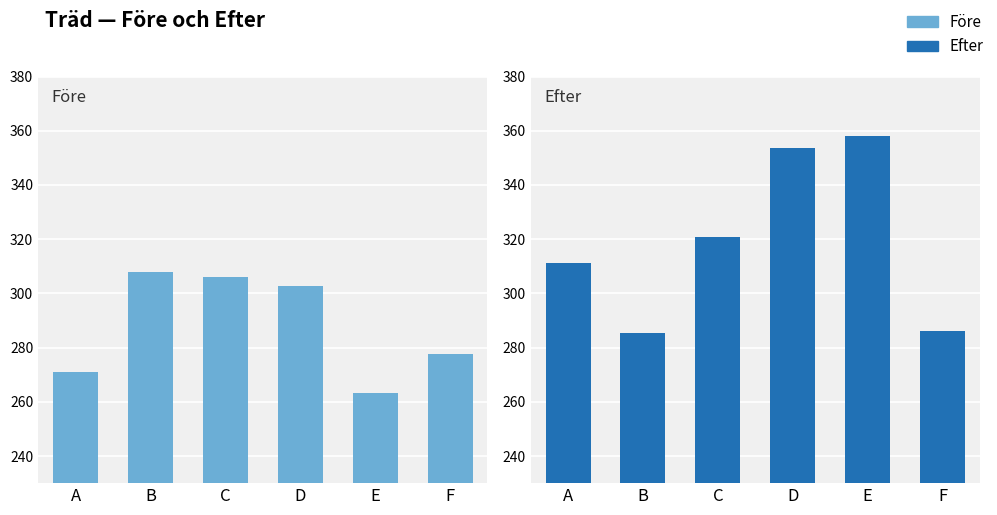

List the series in order of their overall mean, highest first.

Efter, Före